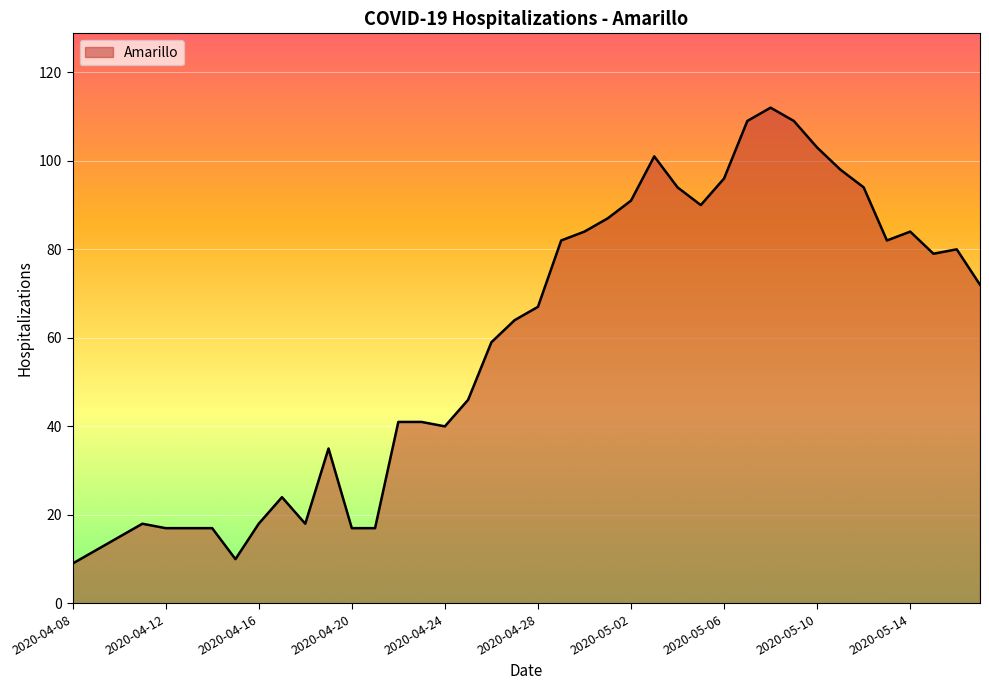

How many lines are shown in the chart?

1